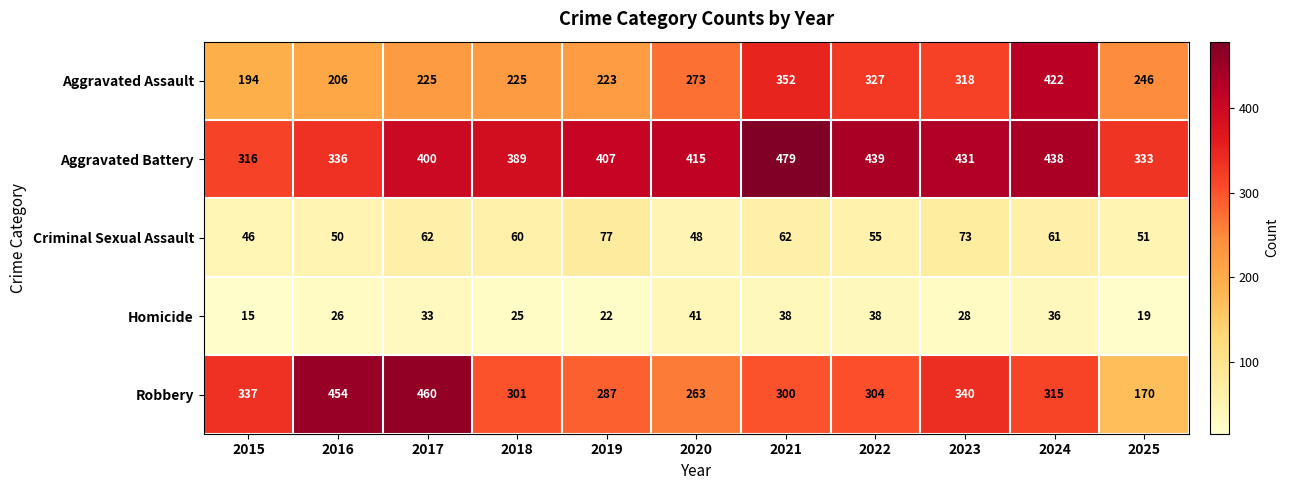

What is the greatest value displayed?

479